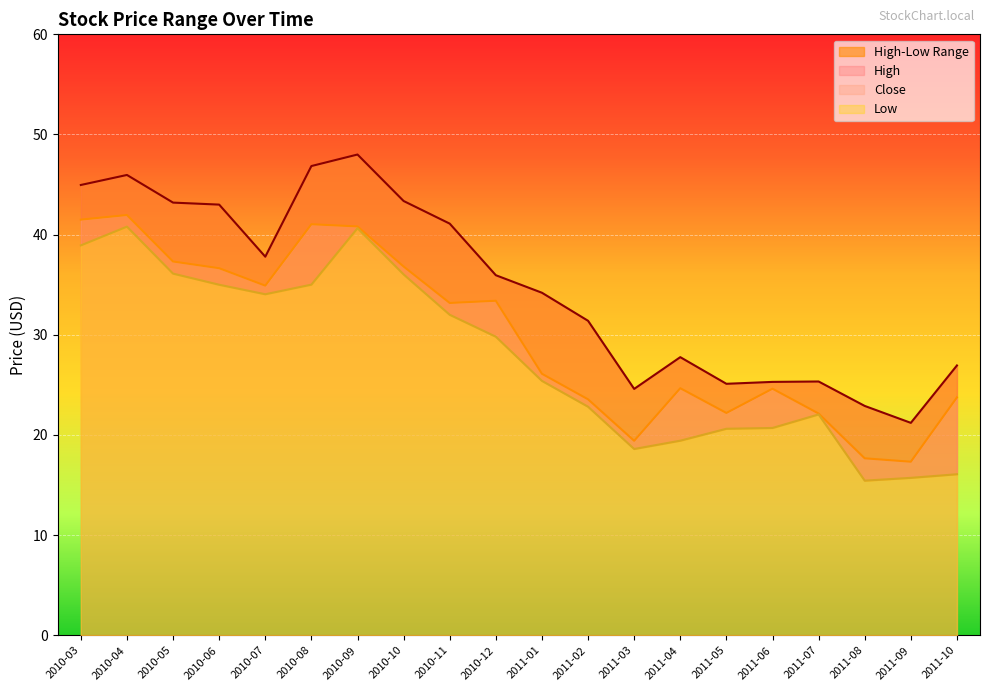

True or false: Close and High intersect in this chart.

False